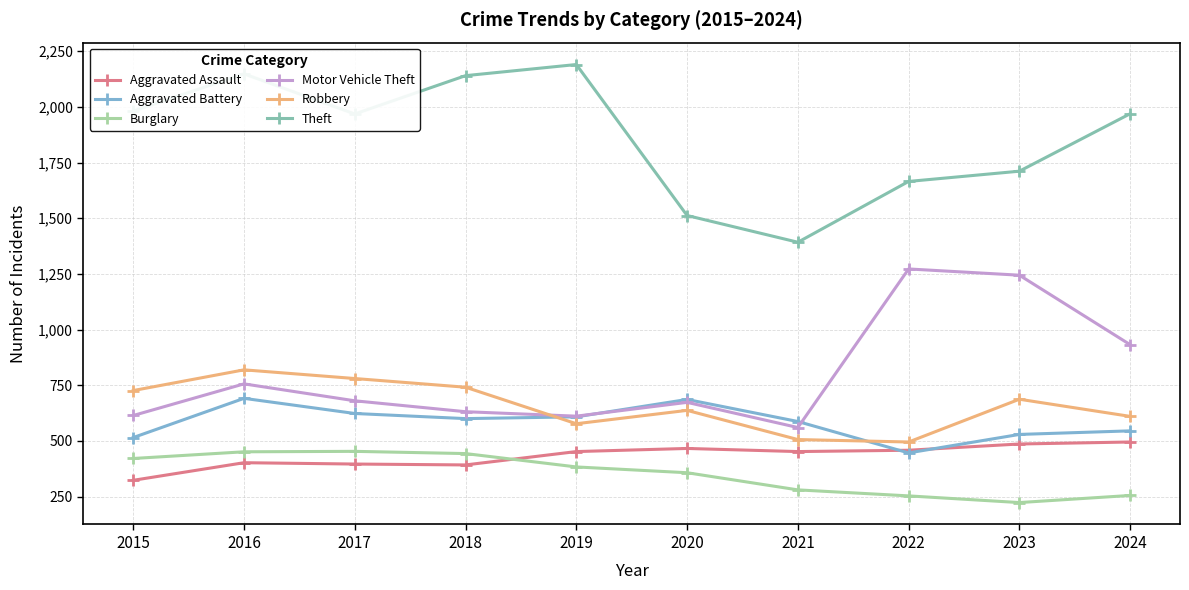

What is the difference between the maximum and minimum values in the Burglary series?

230